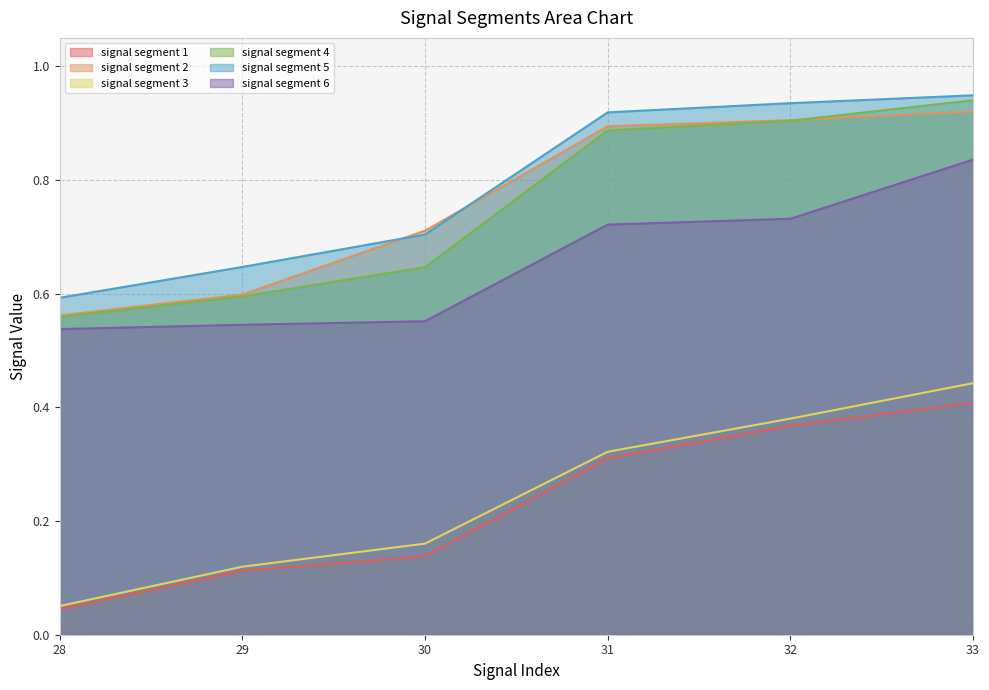

Reading left to right, transcribe all the data shown in this chart.

signal segment 1: 28=0.0	29=0.1	30=0.1	31=0.3	32=0.4	33=0.4
signal segment 2: 28=0.6	29=0.6	30=0.7	31=0.9	32=0.9	33=0.9
signal segment 3: 28=0.1	29=0.1	30=0.2	31=0.3	32=0.4	33=0.4
signal segment 4: 28=0.6	29=0.6	30=0.6	31=0.9	32=0.9	33=0.9
signal segment 5: 28=0.6	29=0.6	30=0.7	31=0.9	32=0.9	33=0.9
signal segment 6: 28=0.5	29=0.5	30=0.6	31=0.7	32=0.7	33=0.8